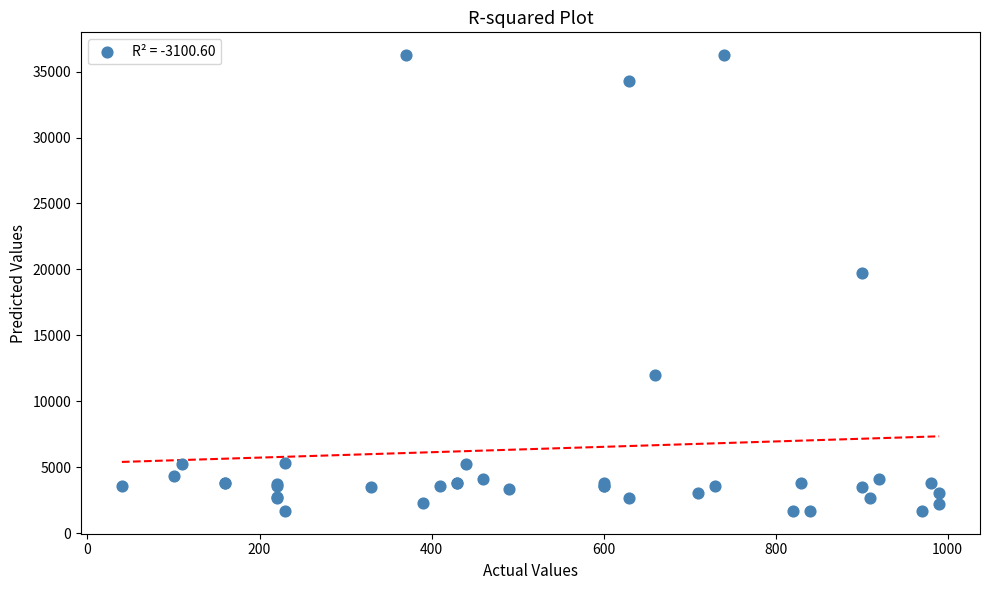

What Y value in the scatter plot is closest to 18967?

19744